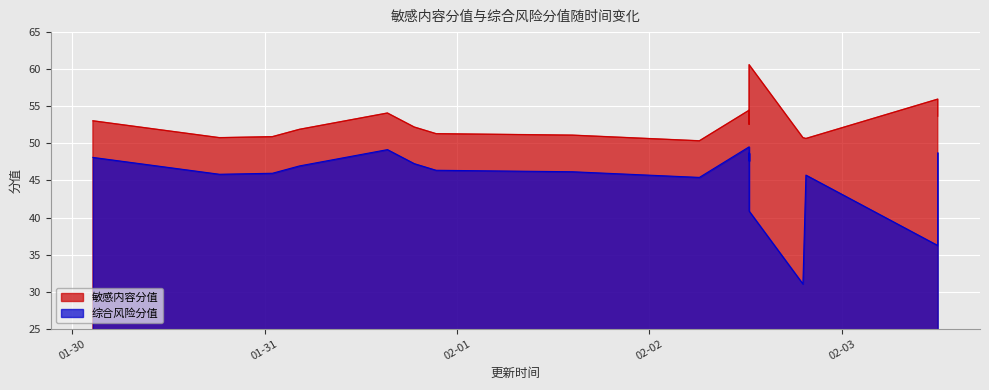

What is the difference between the 综合风险分值 values at 2021-01-31 15:19:28 and 2021-02-02 06:13:57?

3.7